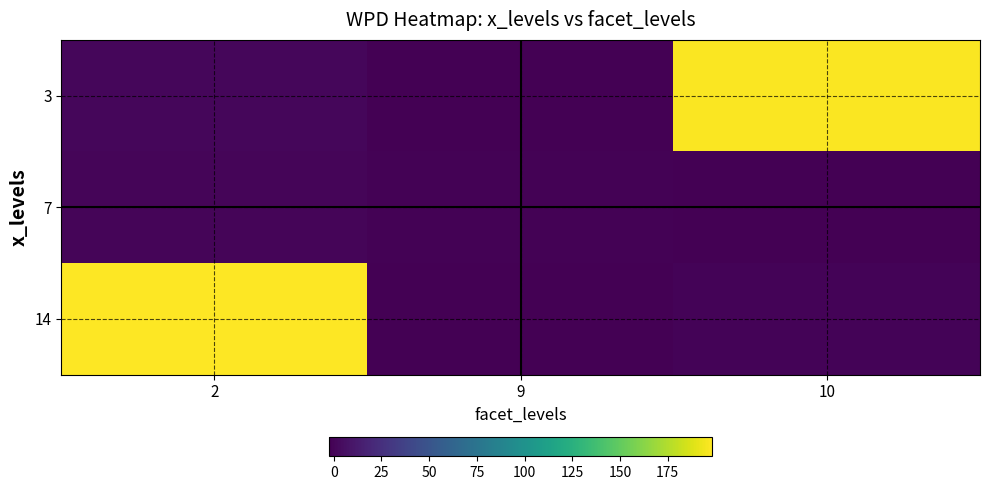

Reading left to right, transcribe all the data shown in this chart.

3: 2=0.8	9=-2.4	10=197.1
7: 2=0.2	9=-1.2	10=-2.2
14: 2=198.3	9=-1.8	10=-0.3